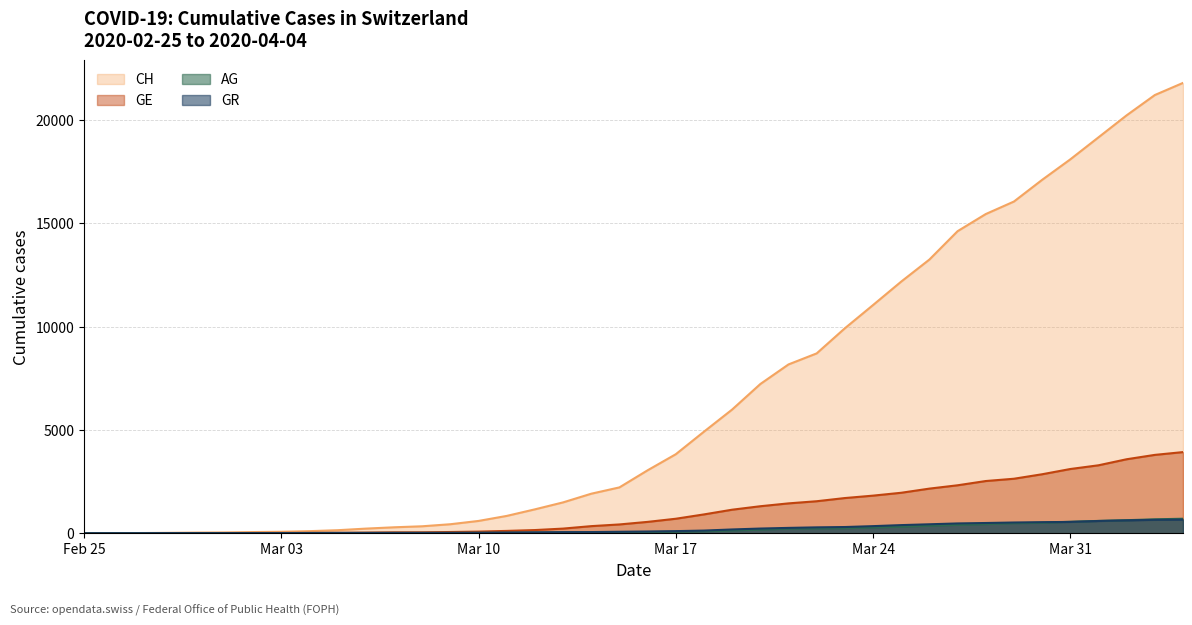

Is it true that AG equals 631 at 2020-04-02?

True